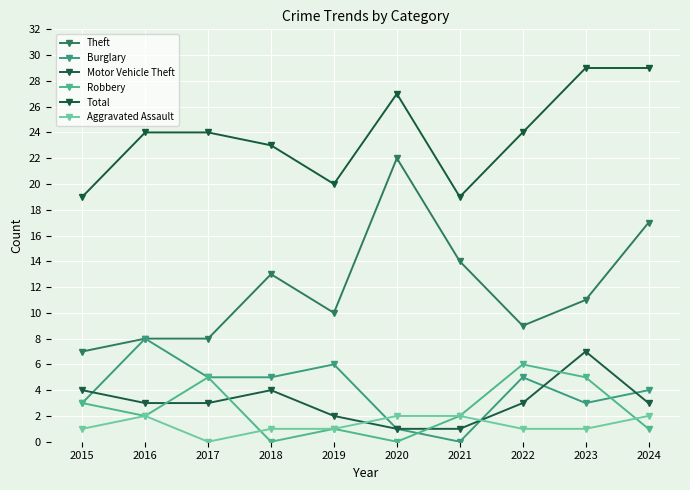

The value of Burglary at 2020 is 1. True or false?

True